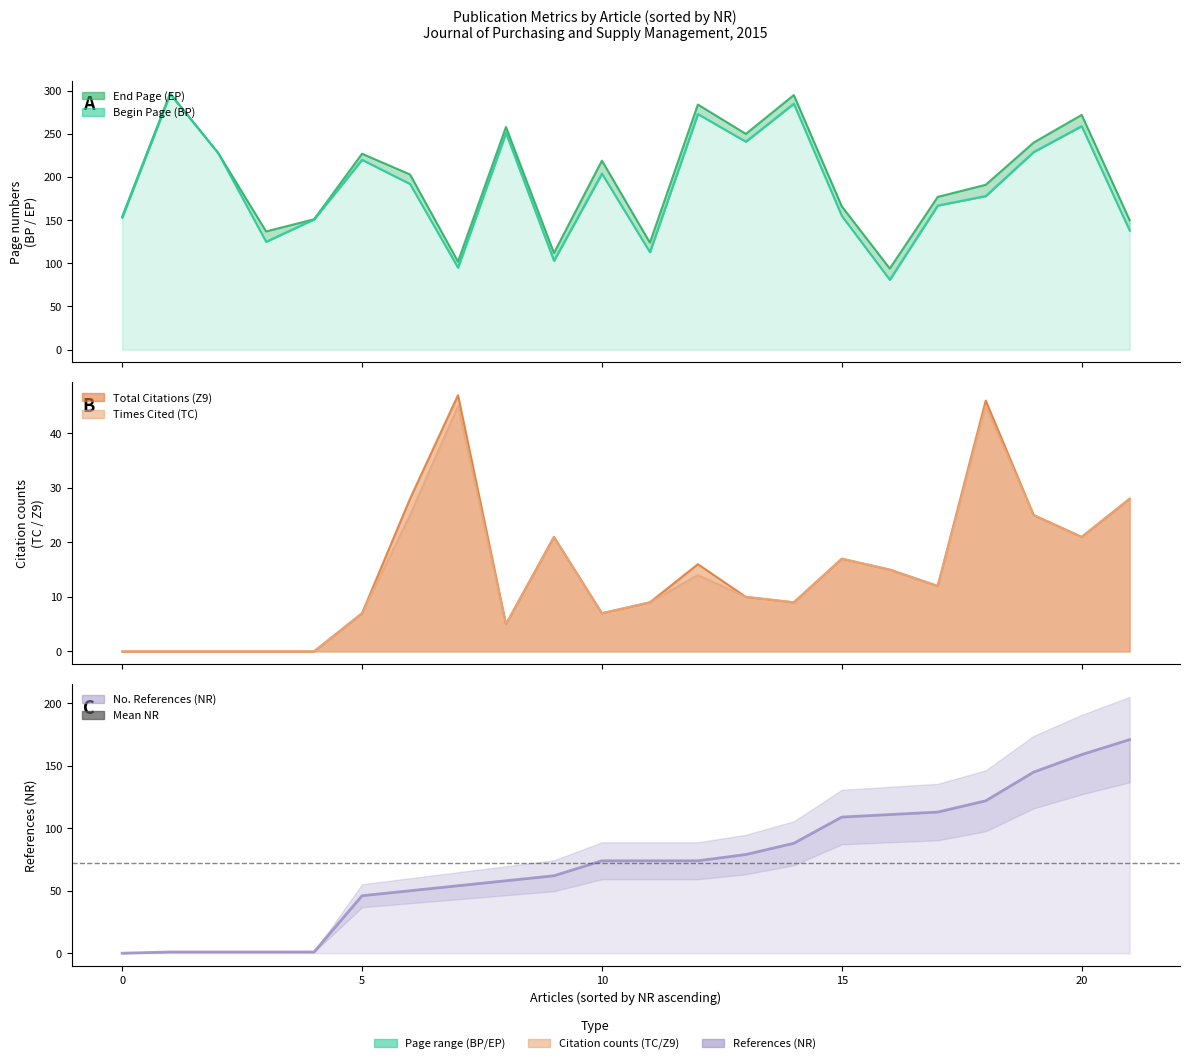

Rank the series at 15 from highest to lowest value.

EP line, BP line, NR, Z9 line, TC line